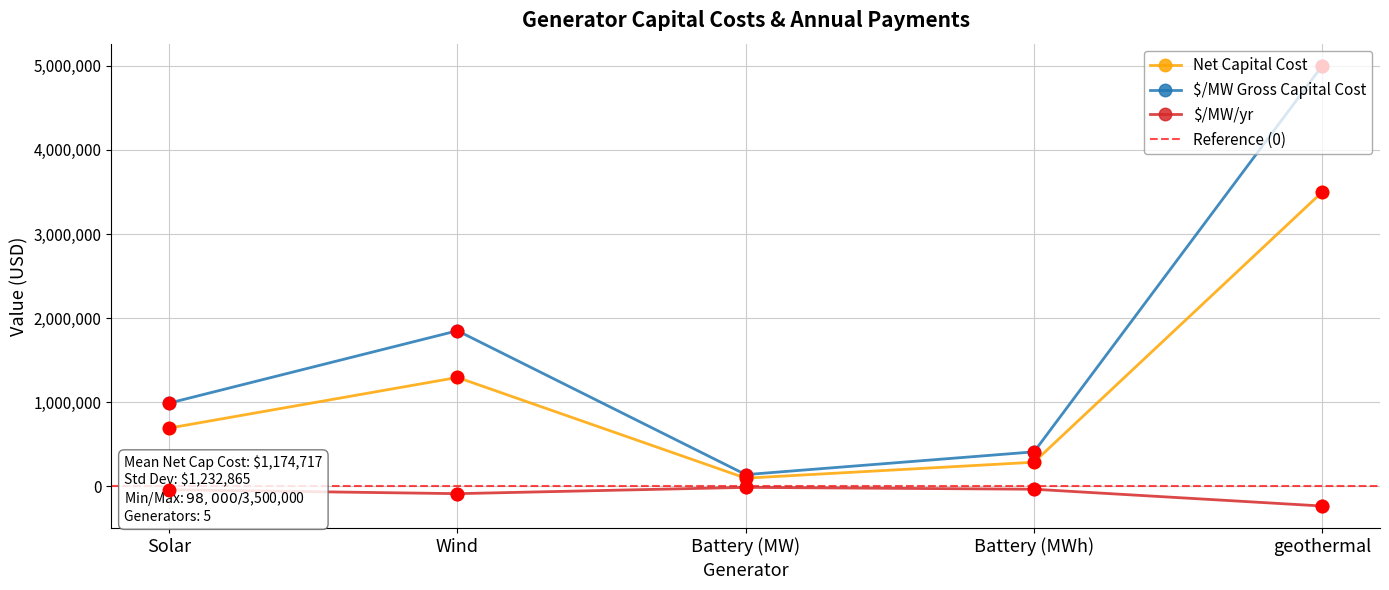

Which series contains the highest Y value?

$/MW Gross Capital Cost